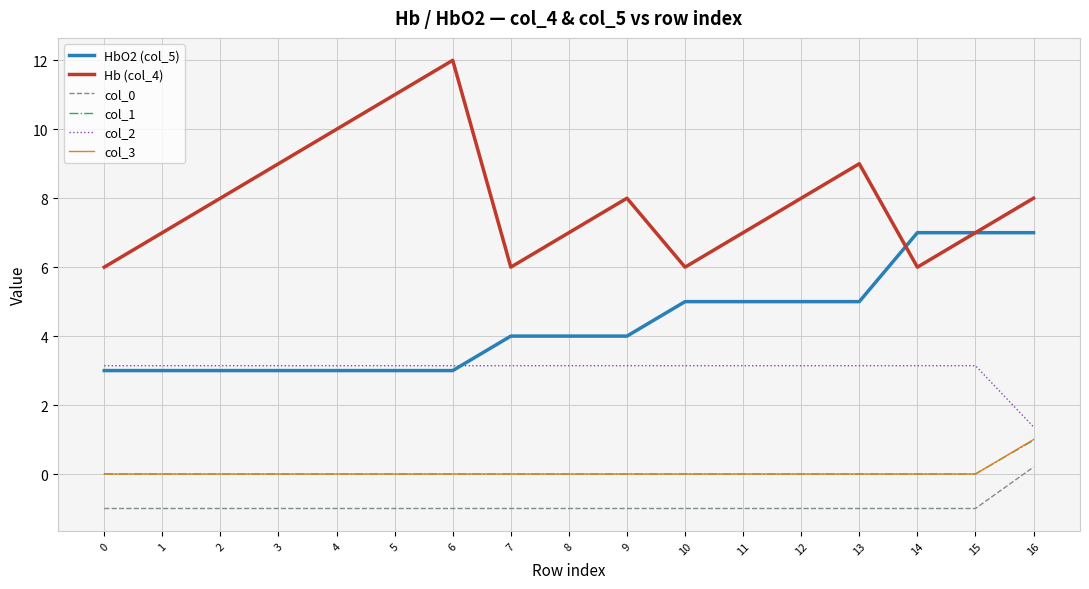

Which series has the largest range (max minus min)?

Hb (col_4)